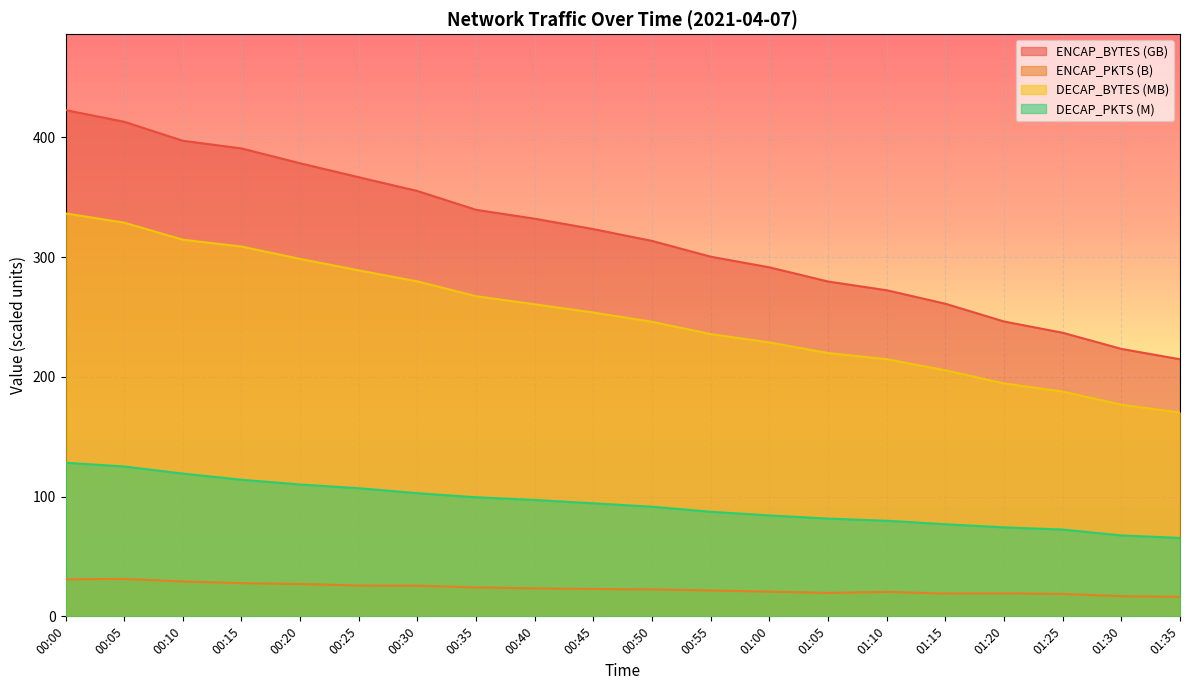

Reading right to left, extract all data points from this chart.

ENCAP_BYTES: 214.7	223.3	236.8	246.2	261.0	272.3	279.6	291.4	300.3	313.4	323.3	332.0	339.4	355.1	366.6	378.3	390.7	397.1	413.0	422.7
ENCAP_PKTS: 16.3	16.8	18.7	19.2	19.0	20.4	19.6	20.6	21.6	22.5	22.9	23.3	24.1	25.6	25.7	27.0	27.7	29.1	31.2	31.0
DECAP_BYTES: 170.1	176.7	187.6	194.5	205.4	214.7	219.8	228.7	235.7	246.0	253.6	260.5	267.3	279.6	288.9	298.4	308.8	314.5	328.7	336.4
DECAP_PKTS: 65.5	67.6	72.5	74.3	76.9	79.8	81.6	84.3	87.3	91.5	94.4	97.2	99.4	102.8	107.0	110.1	114.1	119.2	125.1	128.3